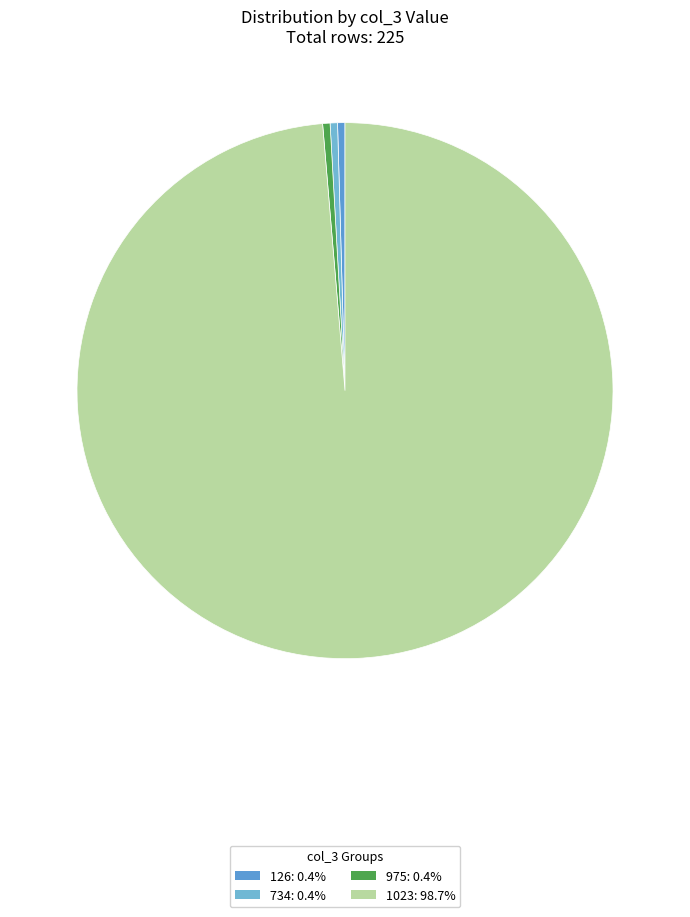

Count the number of slices in the pie.

4